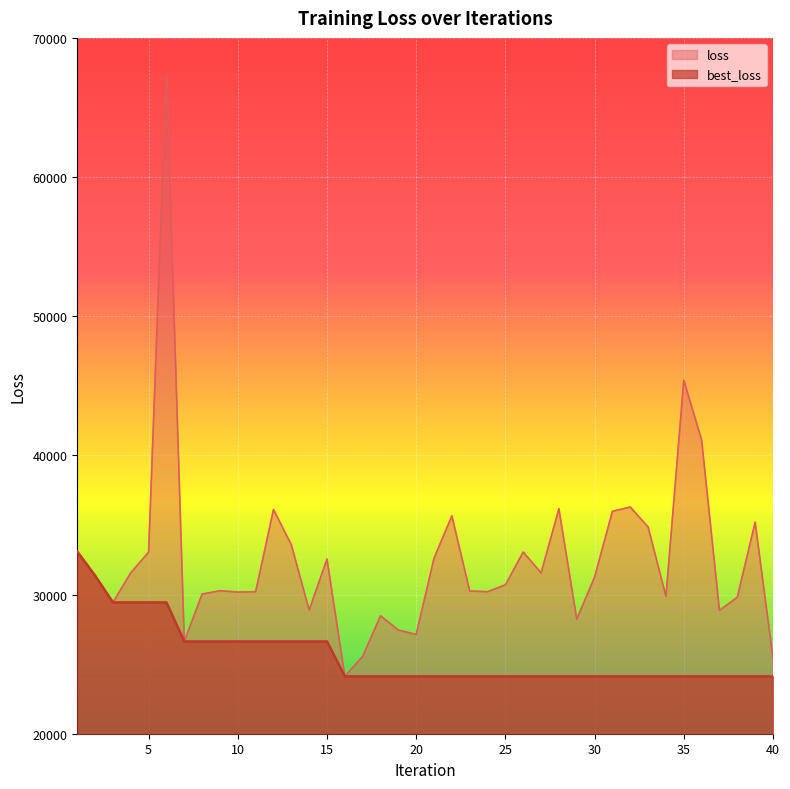

What is the value of the loss point at the 19th from the left?

27453.1